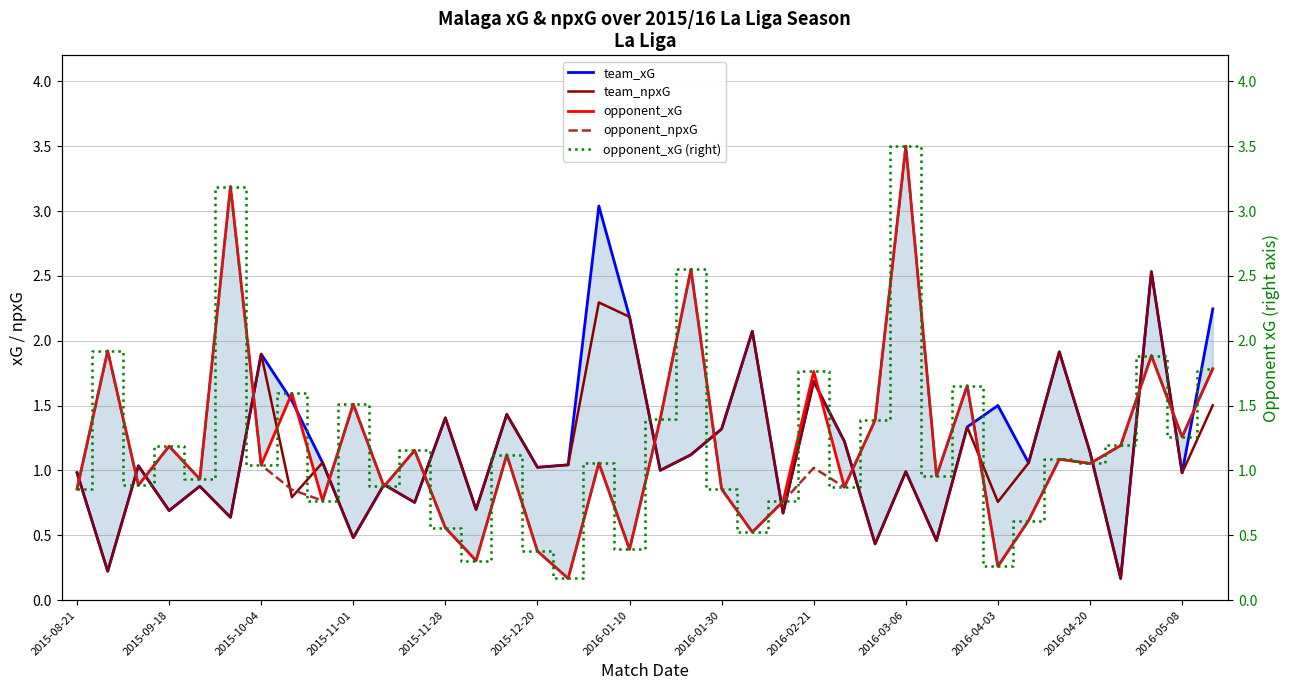

What is the maximum value for opponent_npxG?

3.5